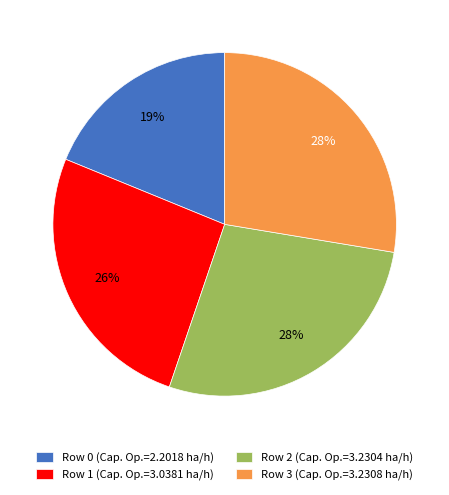

How many slices are in this pie chart?

4